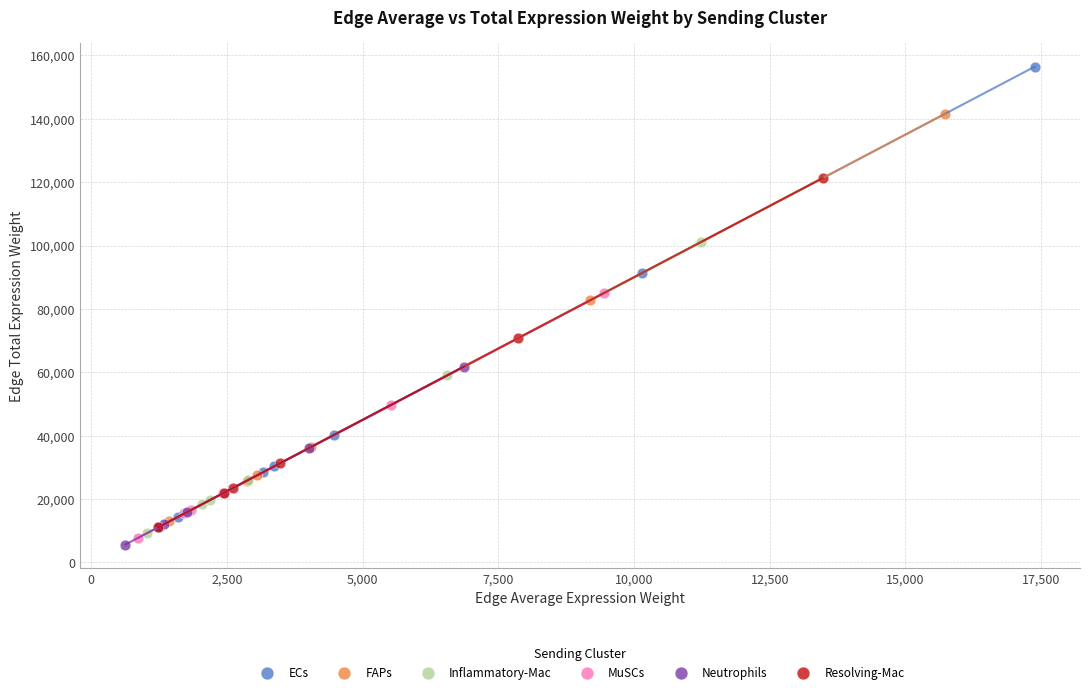

Which series has the largest Y range (max minus min)?

ECs